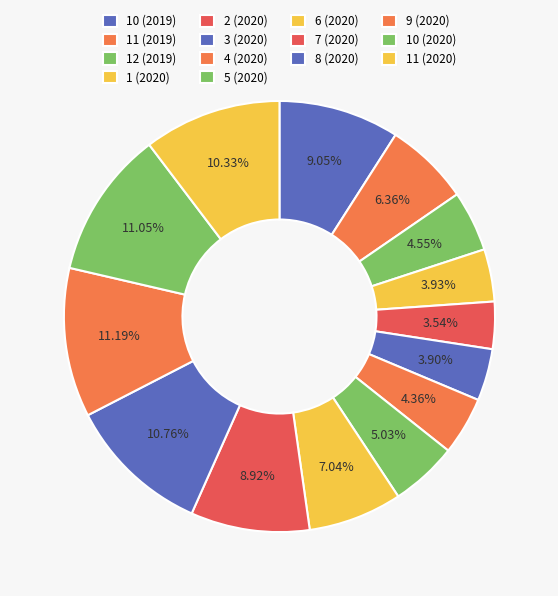

Is the sum of 12 (2019) and 7 (2020) greater than half?

No